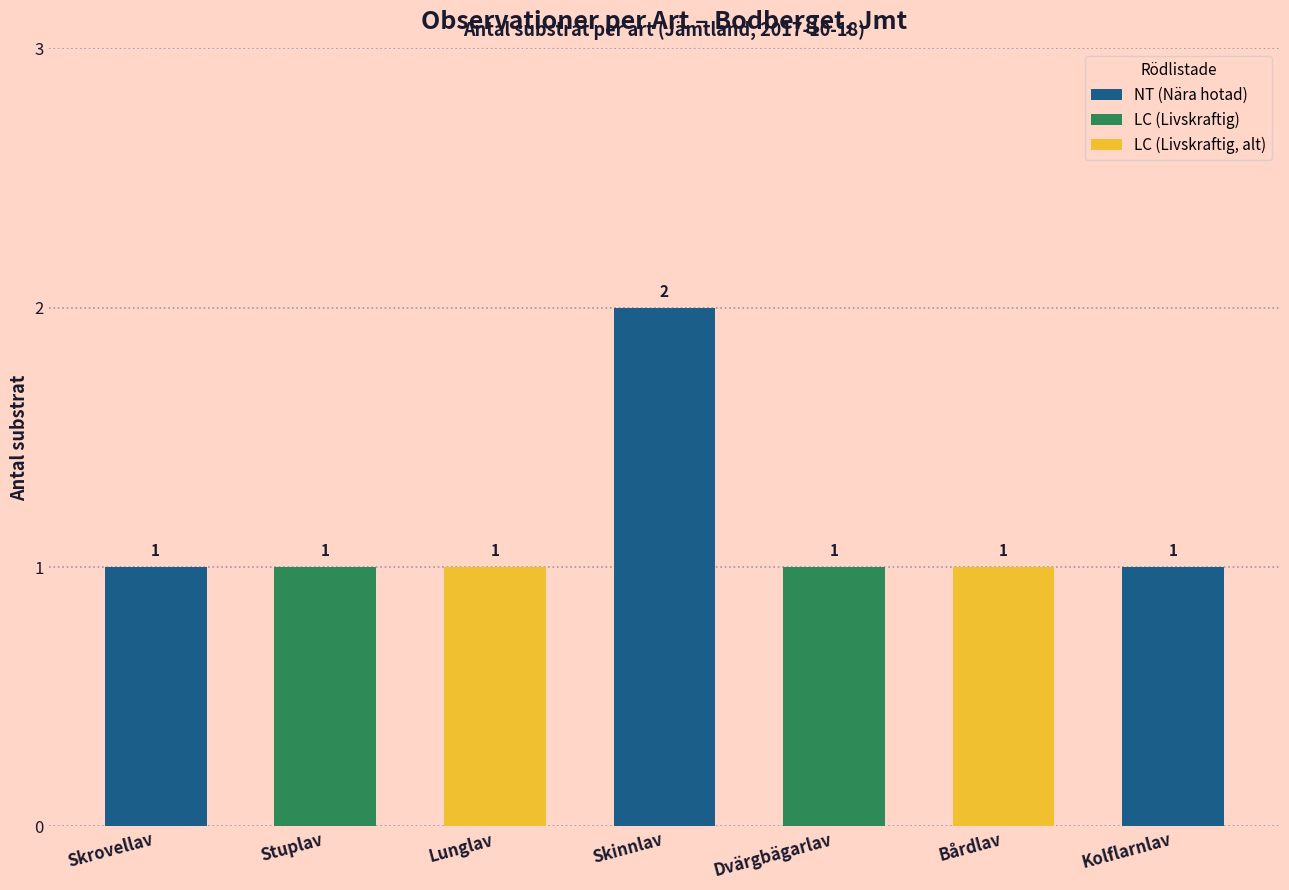

What is the label of the 3rd bar from the left?

Lunglav